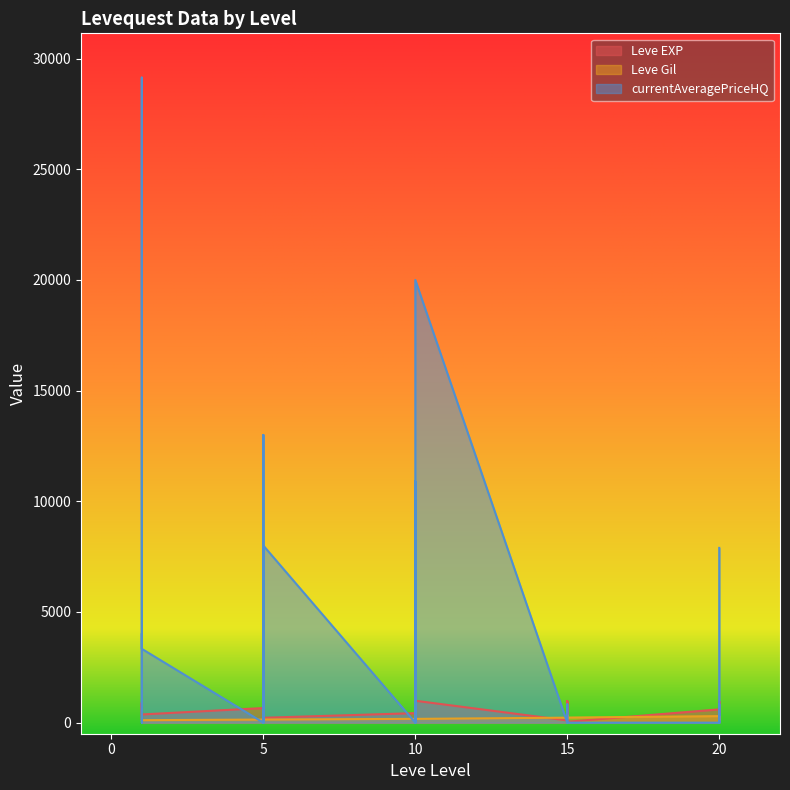

List the labels in order of currentAveragePriceHQ value, smallest first.

1, 5, 5, 5, 10, 10, 15, 15, 15, 15, 15, 20, 20, 20, 20, 15, 20, 5, 10, 1, 10, 1, 1, 1, 20, 5, 10, 5, 10, 1